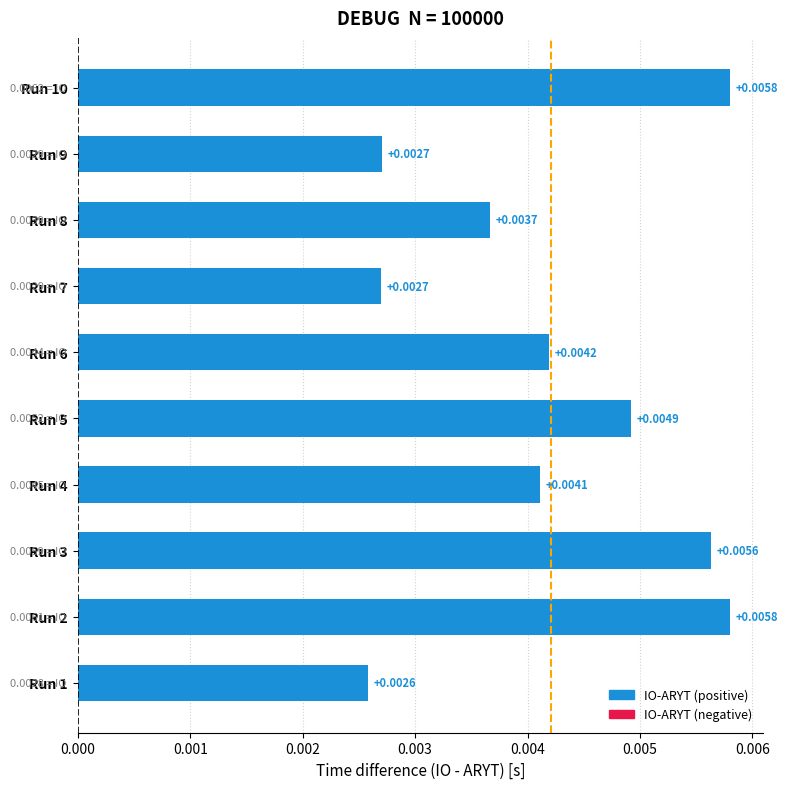

Between Run 4 and Run 9, which is larger?

Run 4